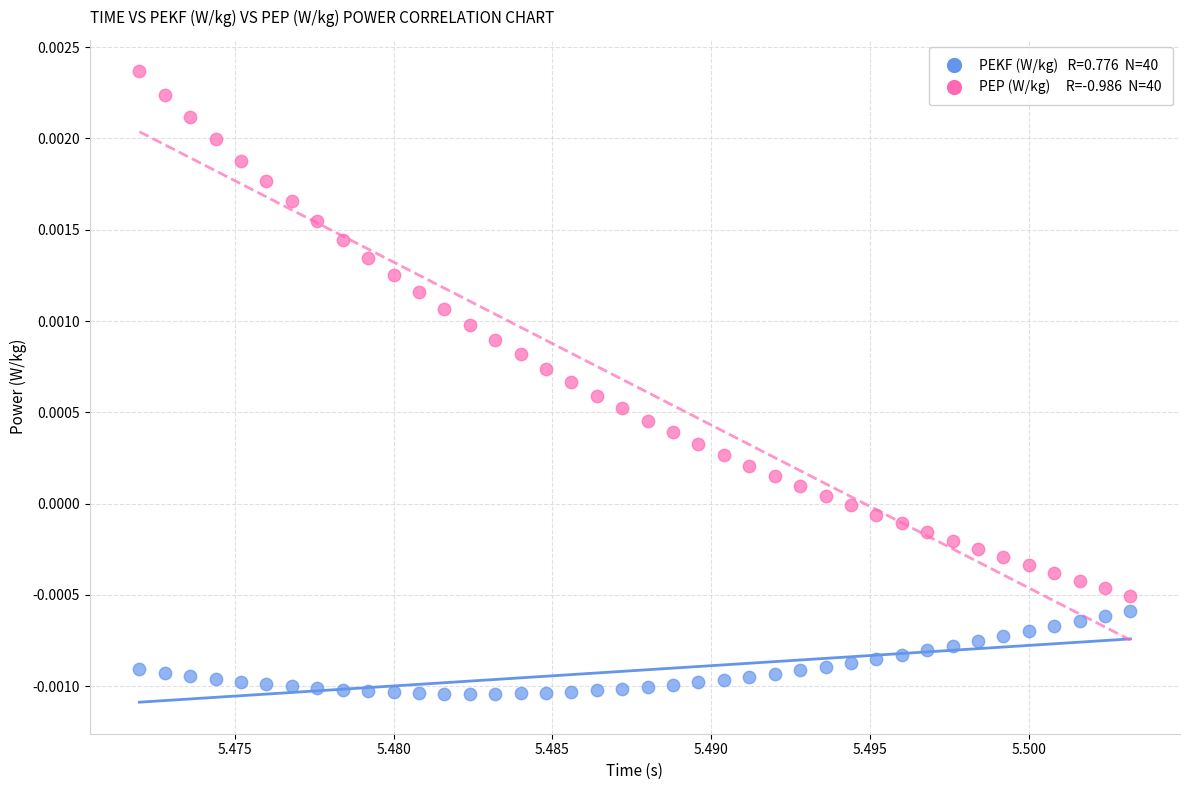

How many data points are displayed?

80